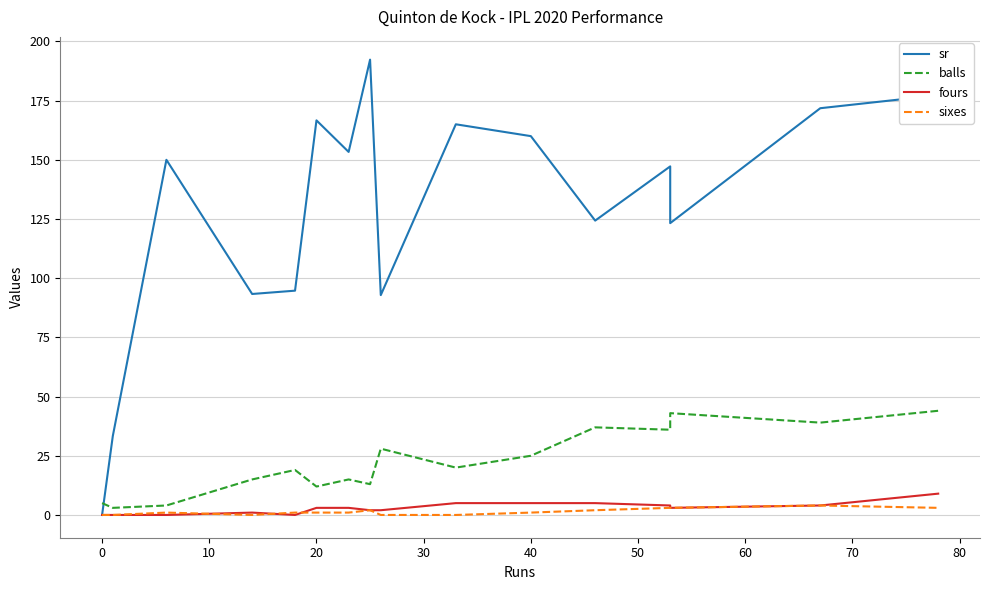

How many data points in sr are less than 150?

8